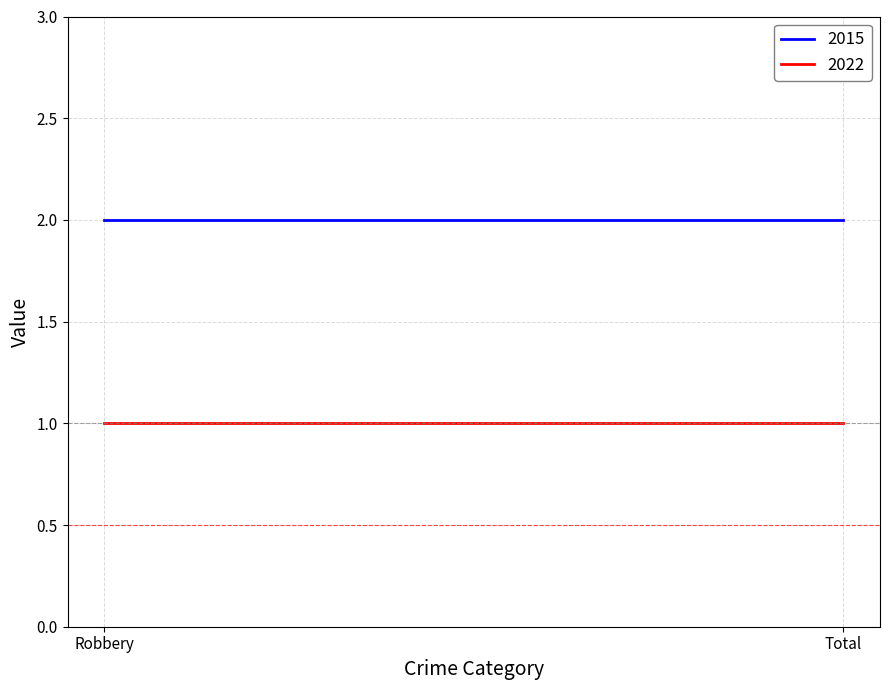

The 2015 series shows 1 at Robbery. True or false?

False